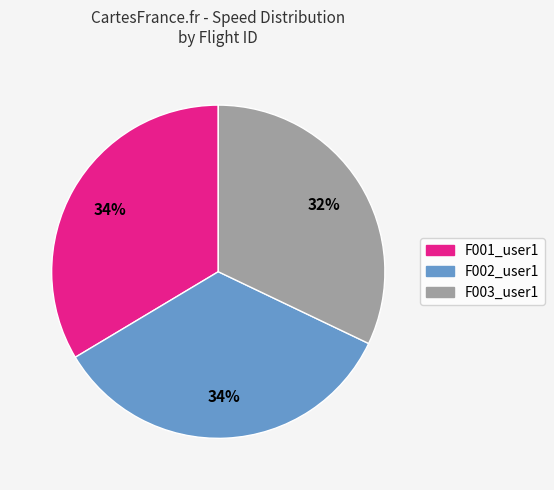

Which has a higher value, F003_user1 or F001_user1?

F001_user1